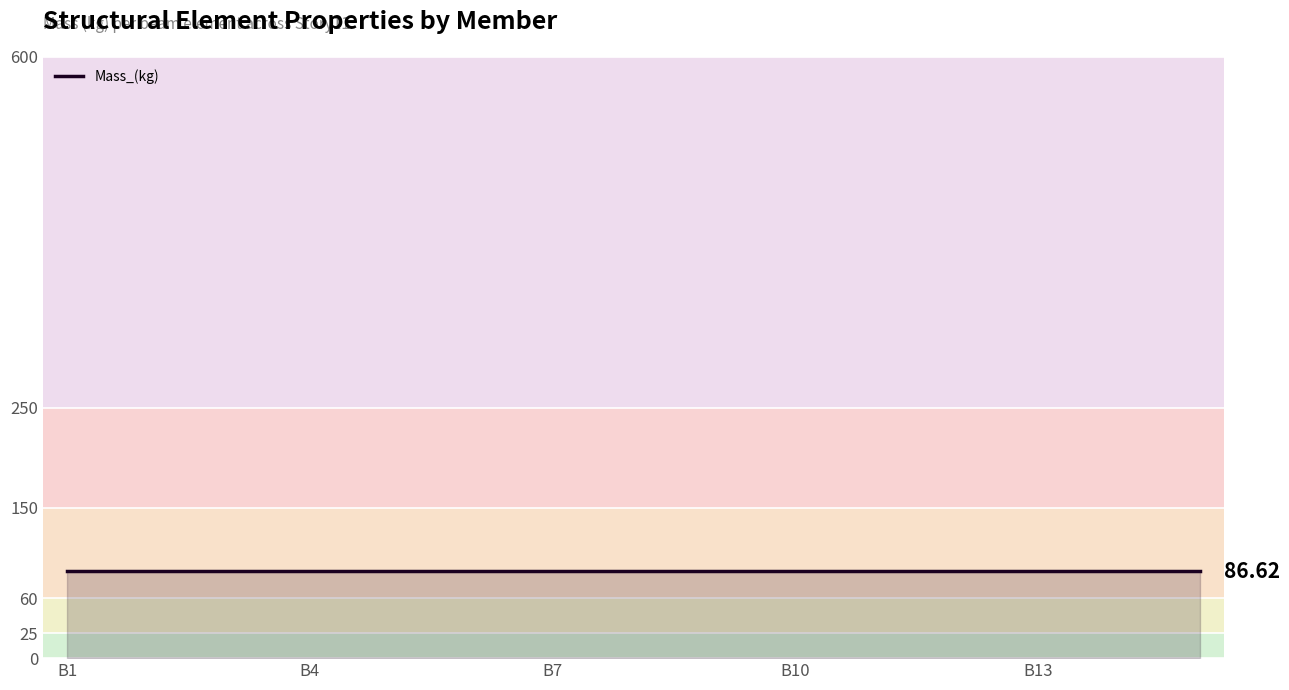

True or false: Depth_(mm) has more than 1 interior local peaks.

False